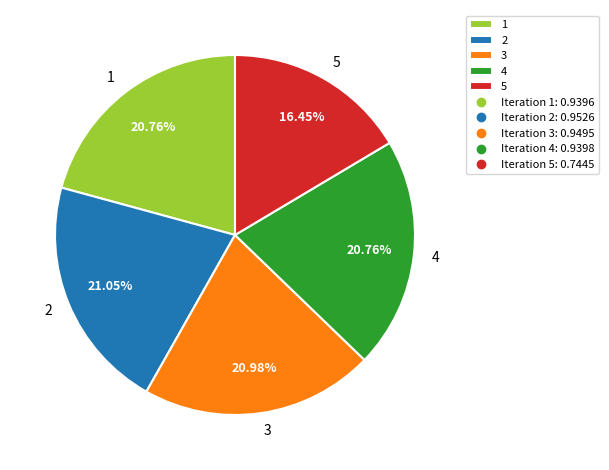

To the nearest percent, what is the average slice percentage?

20%